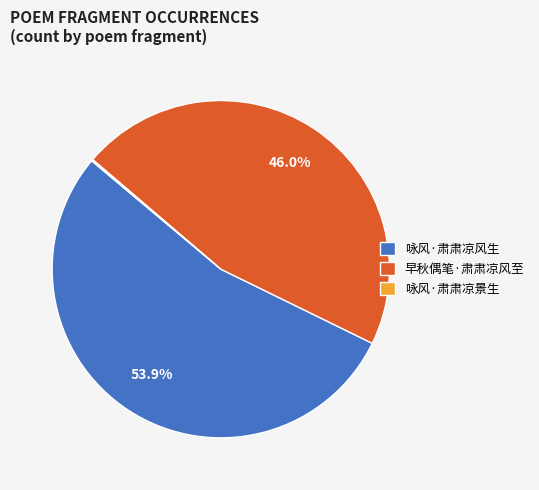

Combined, do 咏风·肃肃凉风生 and 早秋偶笔·肃肃凉风至 account for over 50%?

Yes